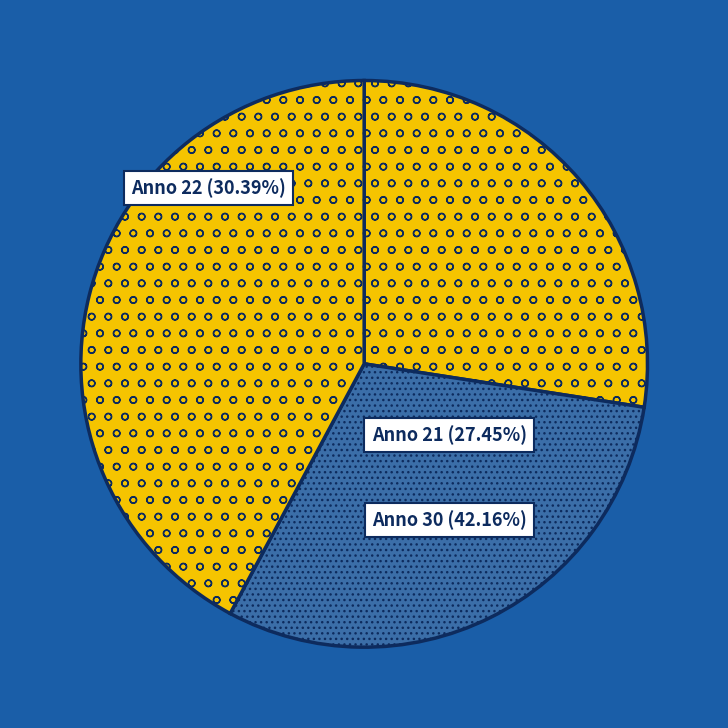

Count the number of slices in the pie.

3